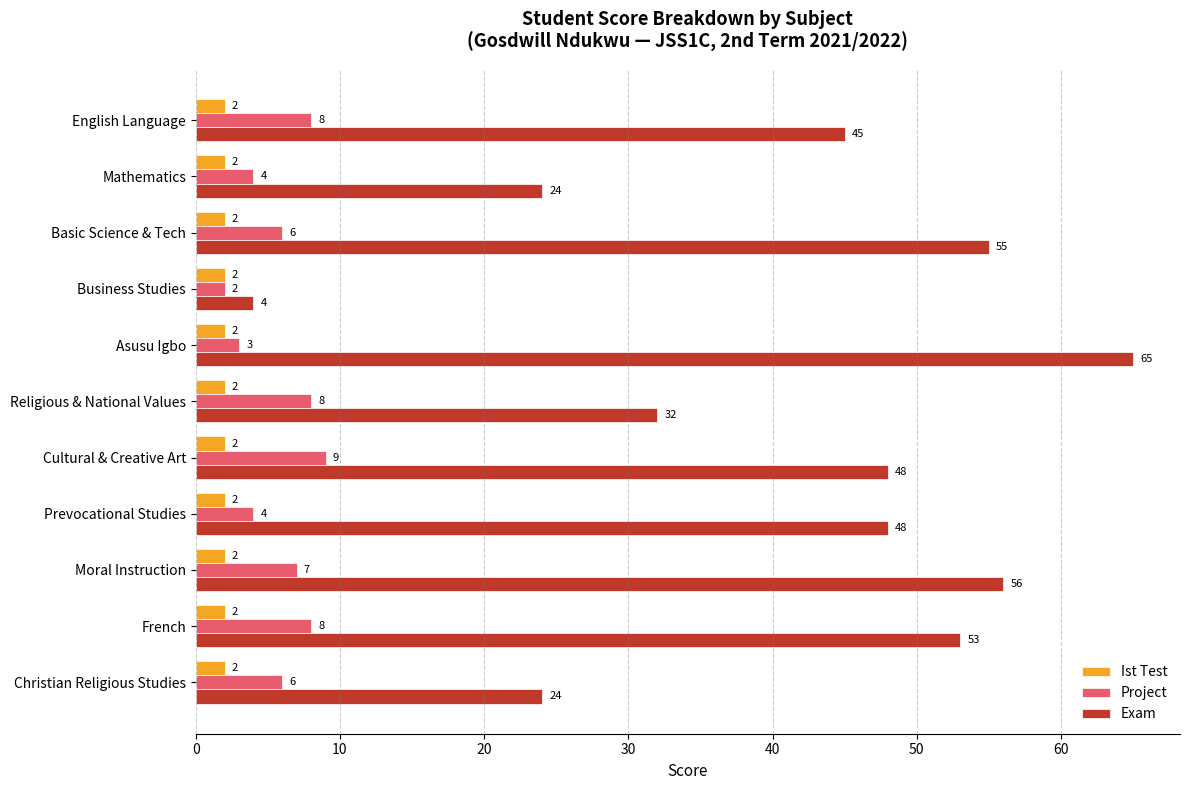

List the series in order of their peak value, lowest first.

Ist Test, Project, Exam